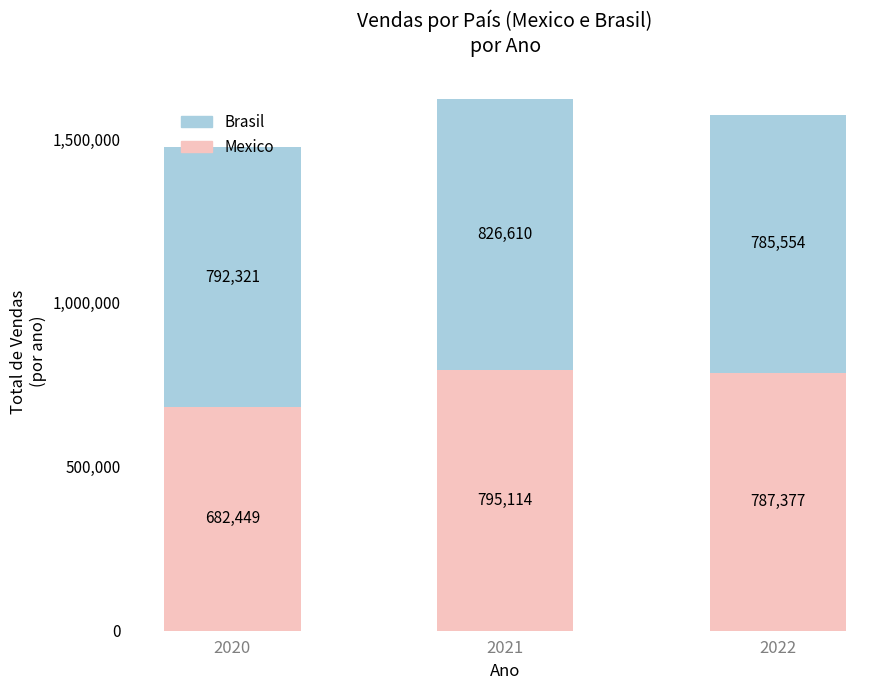

The Mexico series shows 337276 at 2020. True or false?

False